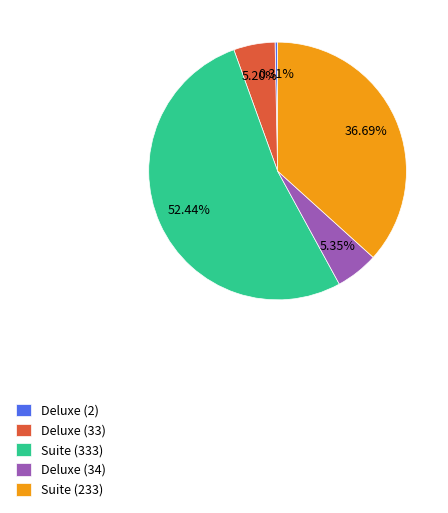

What is the ratio of the value at Deluxe (34) to the value at Suite (333)?

0.1